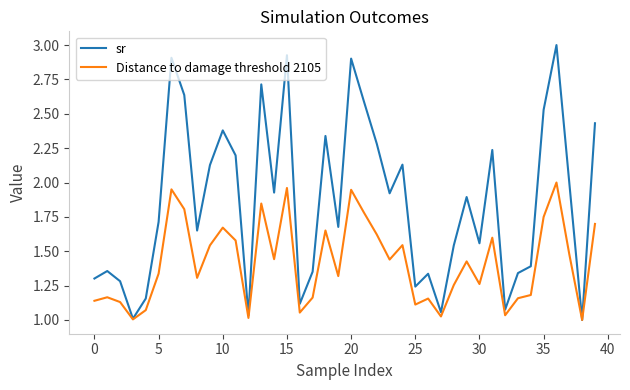

What is the greatest value displayed?

3.0